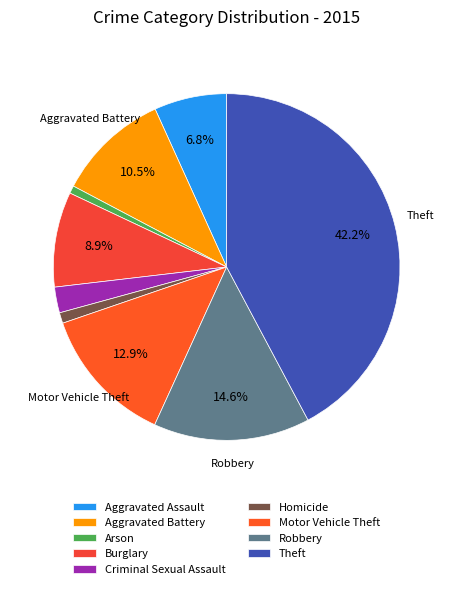

To the nearest percent, what is the combined percentage of Theft and Robbery?

57%